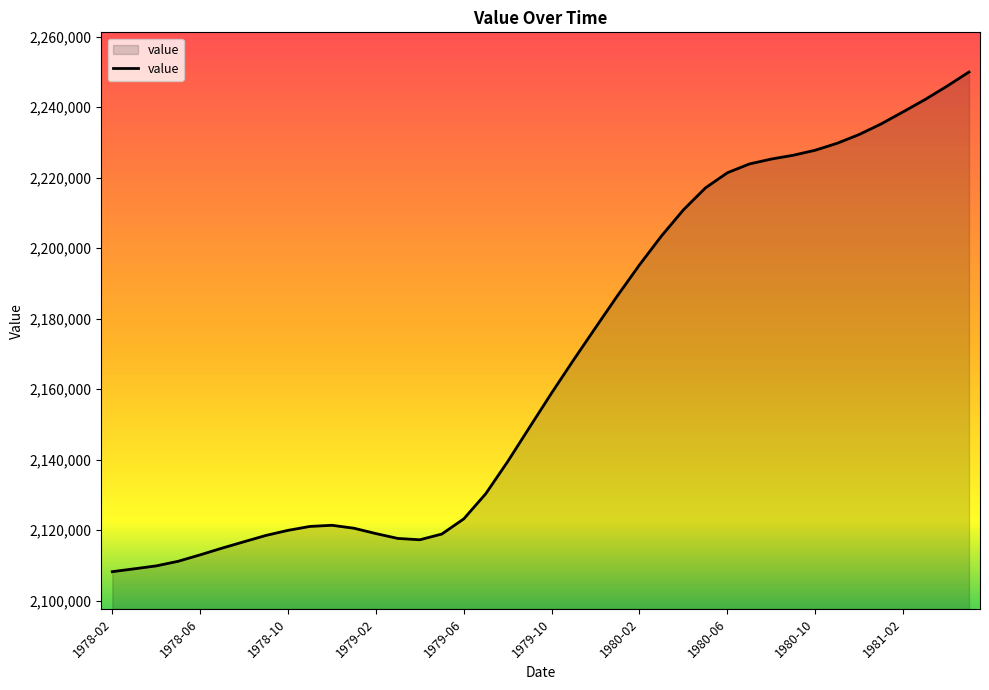

Does the chart have visible grid lines?

No